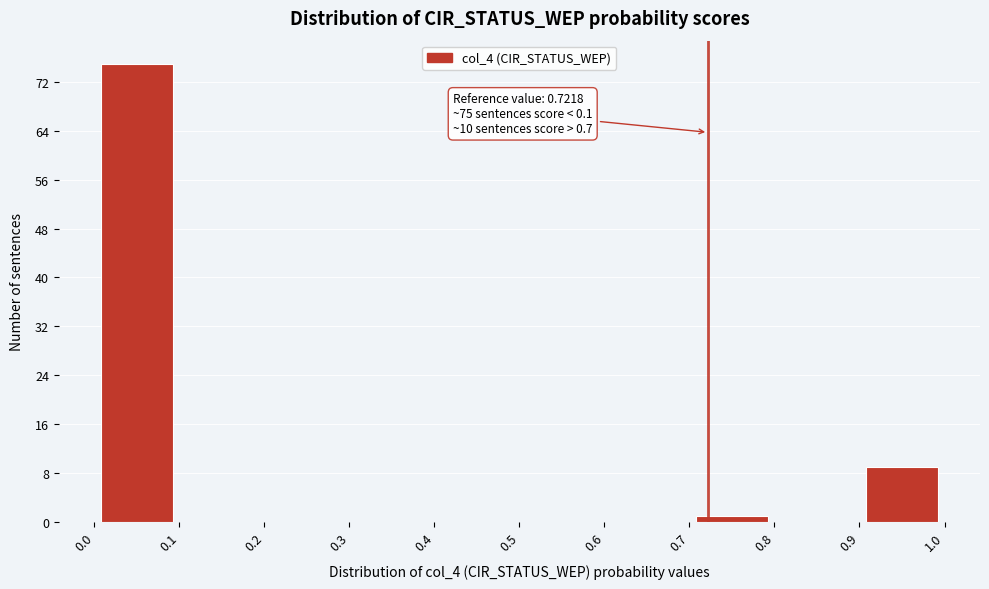

Which range on the x-axis has the tallest bar?

0.0 to 0.1